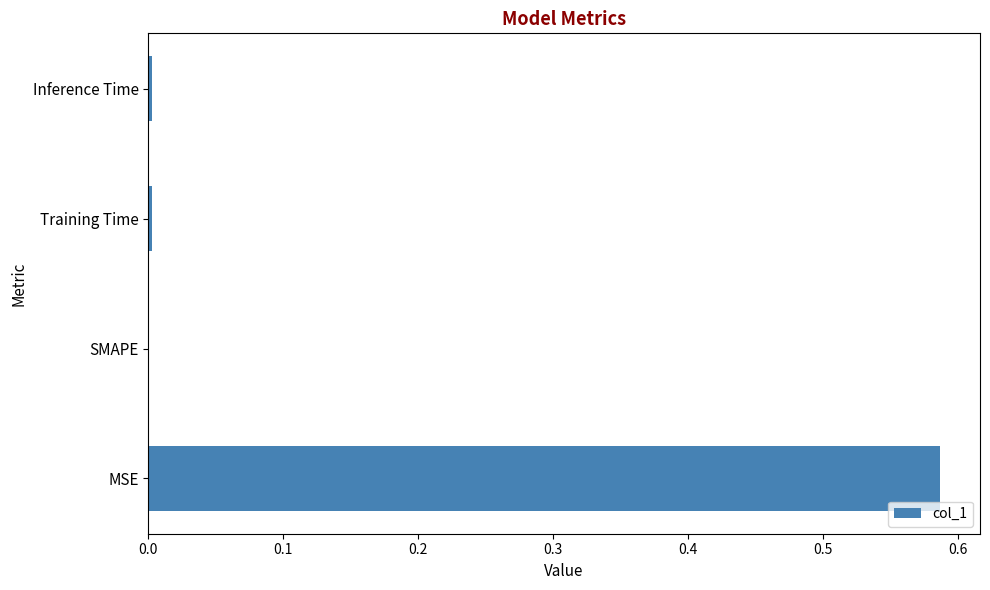

Which has a higher value, MSE or SMAPE?

MSE